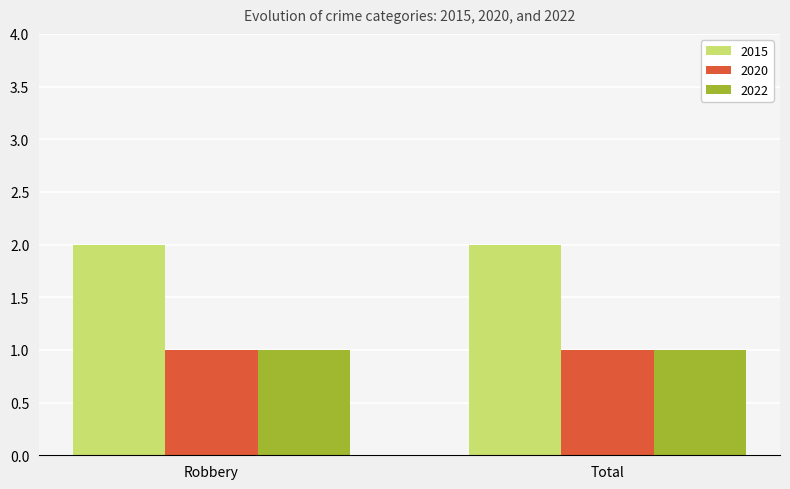

How many data points does each series have?

2